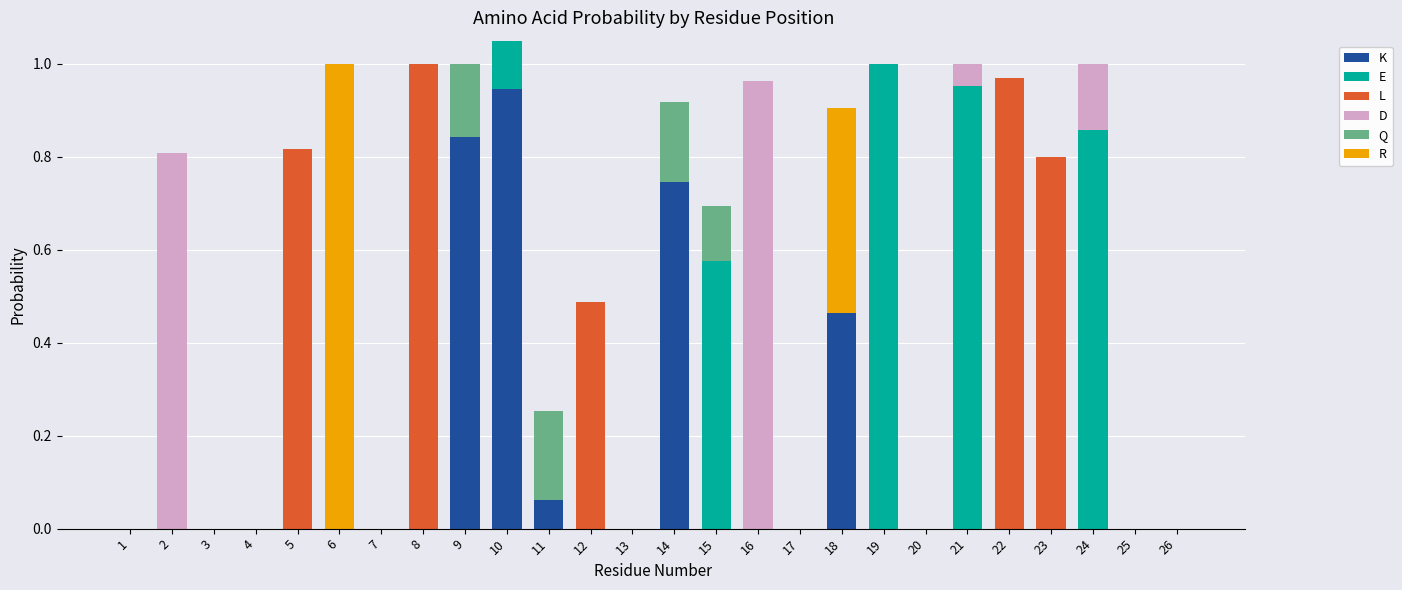

Rank the series by their maximum value, from lowest to highest.

Q, K, D, E, L, R